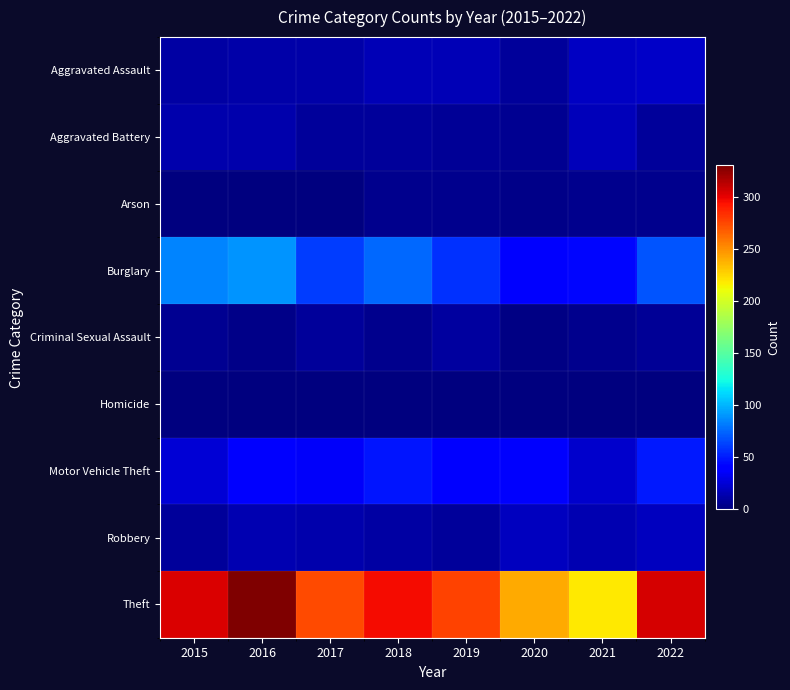

How many distinct data groups are displayed?

9